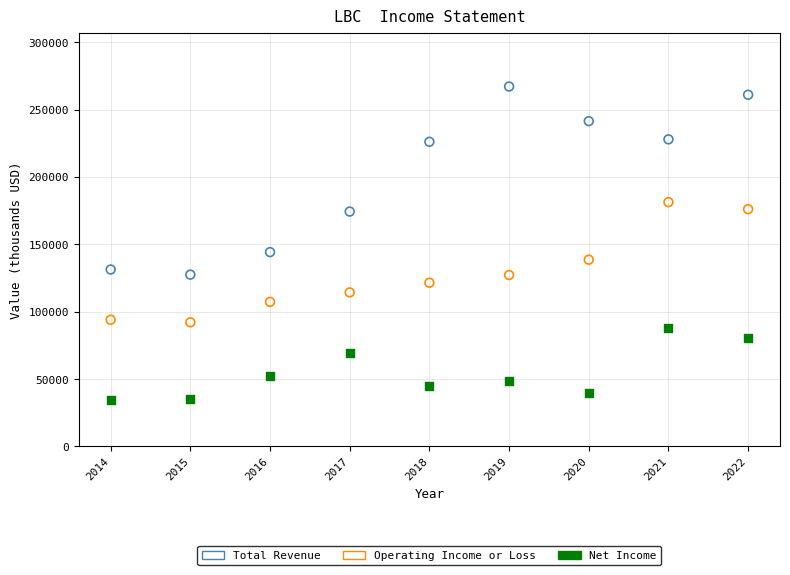

Which series reaches the minimum Y coordinate?

Net Income